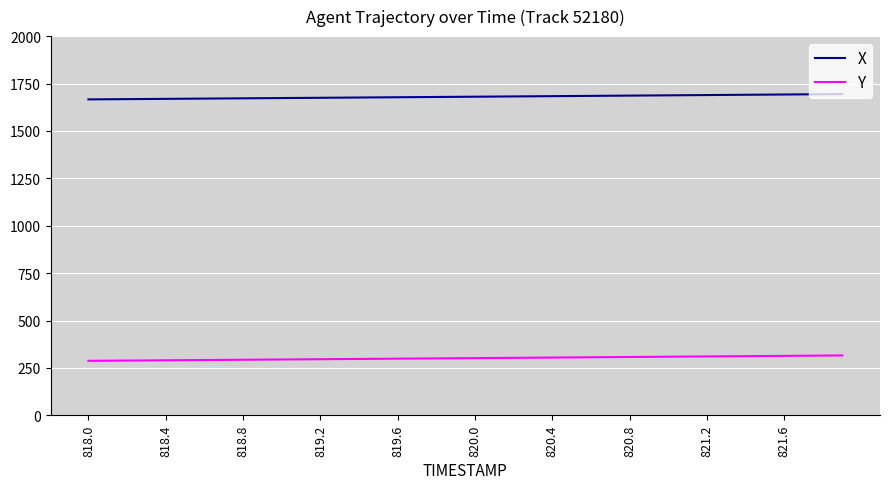

What is the minimum value shown in the chart?

287.5